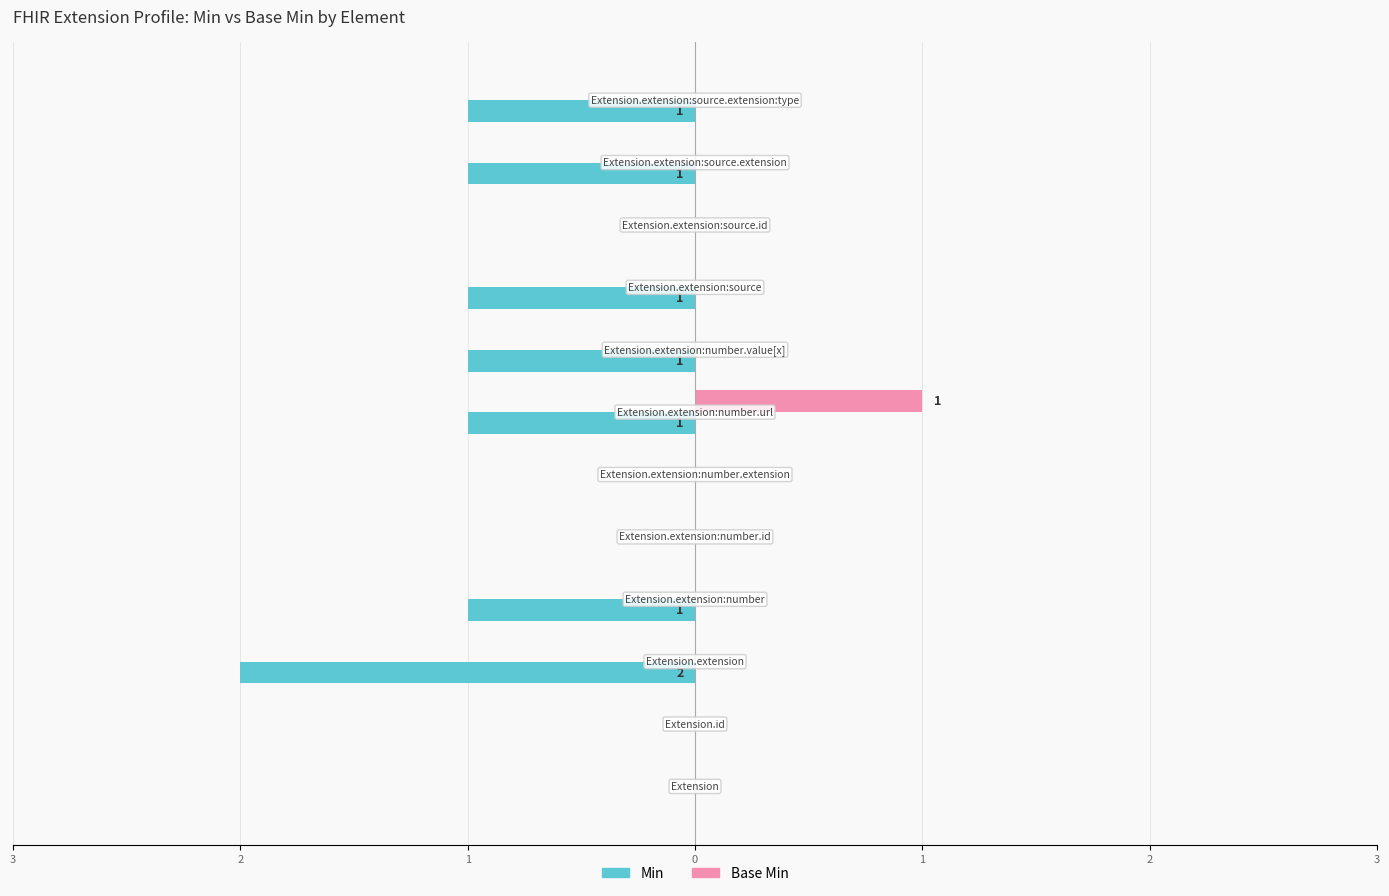

What are all the series names shown in the legend?

Min, Base Min